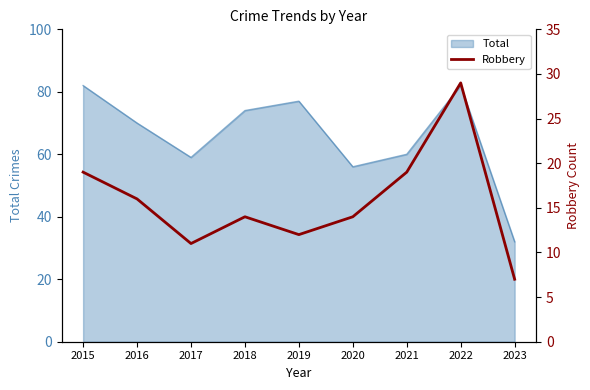

What is the sum of all values?

141